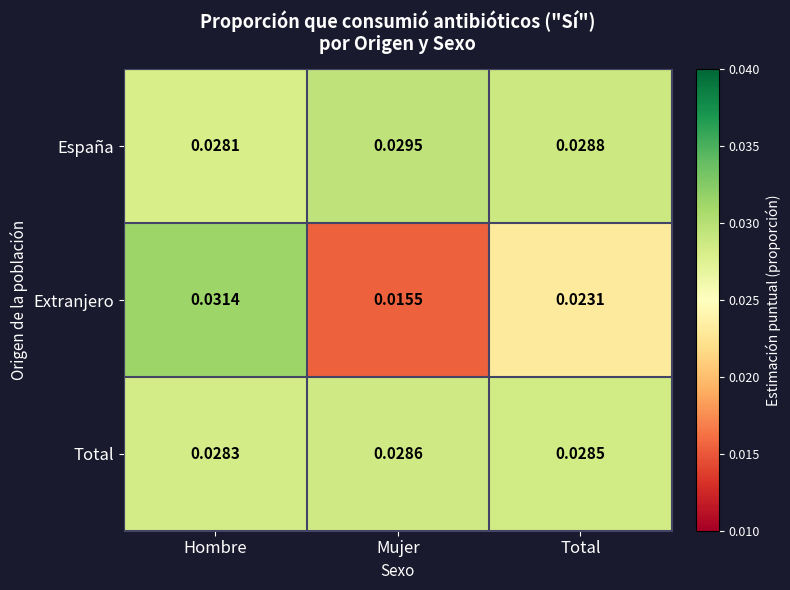

Which category has the lowest value in the Total series?

Hombre